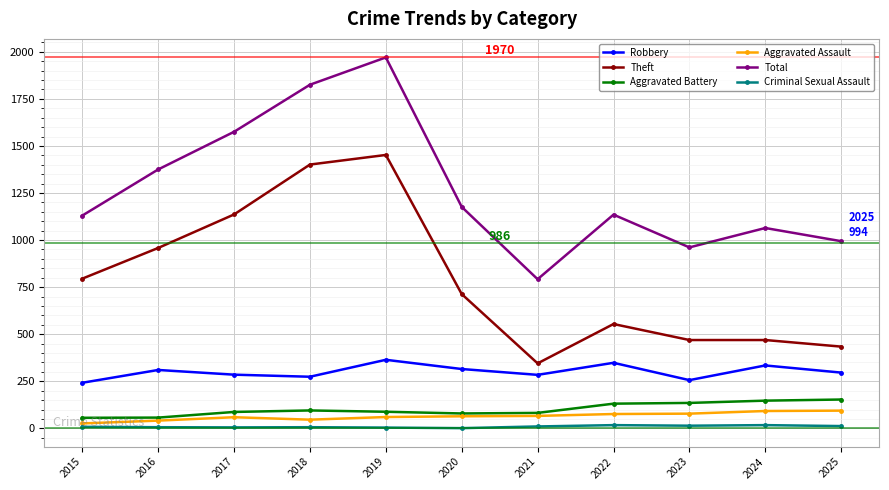

Which series has the largest total across all categories?

Total